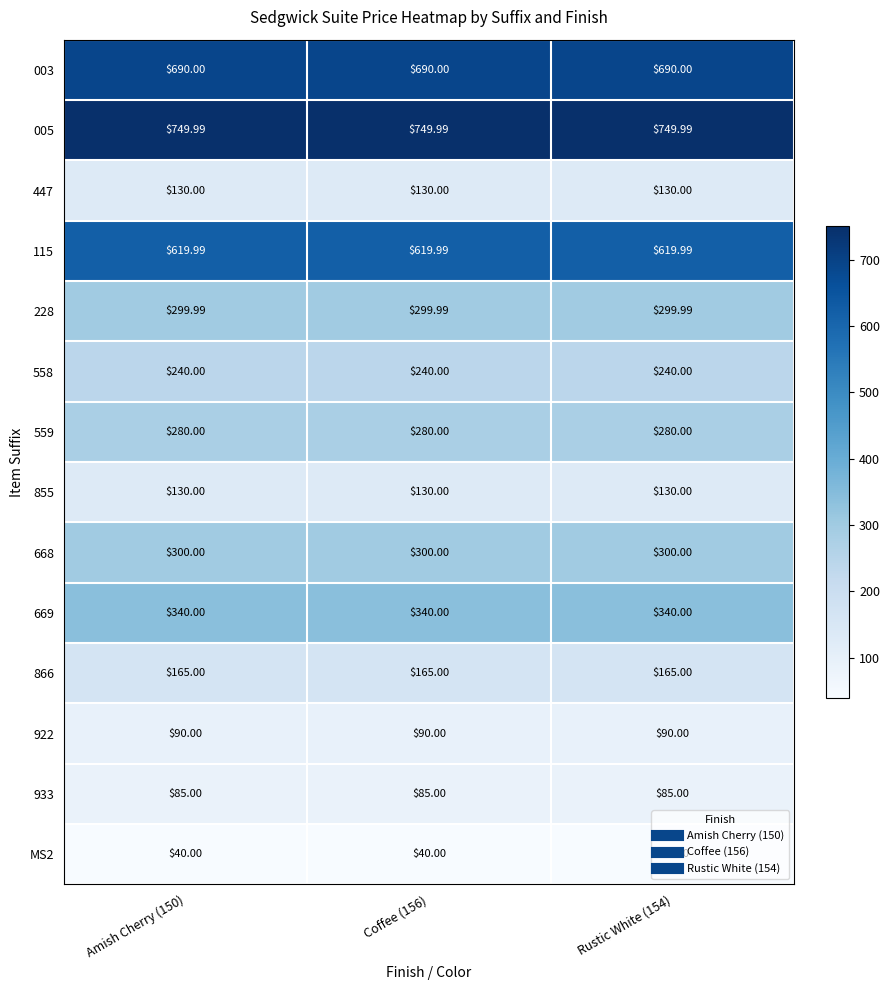

Is the value of 558 at Coffee (156) greater than the value of 668 at Amish Cherry (150)?

No